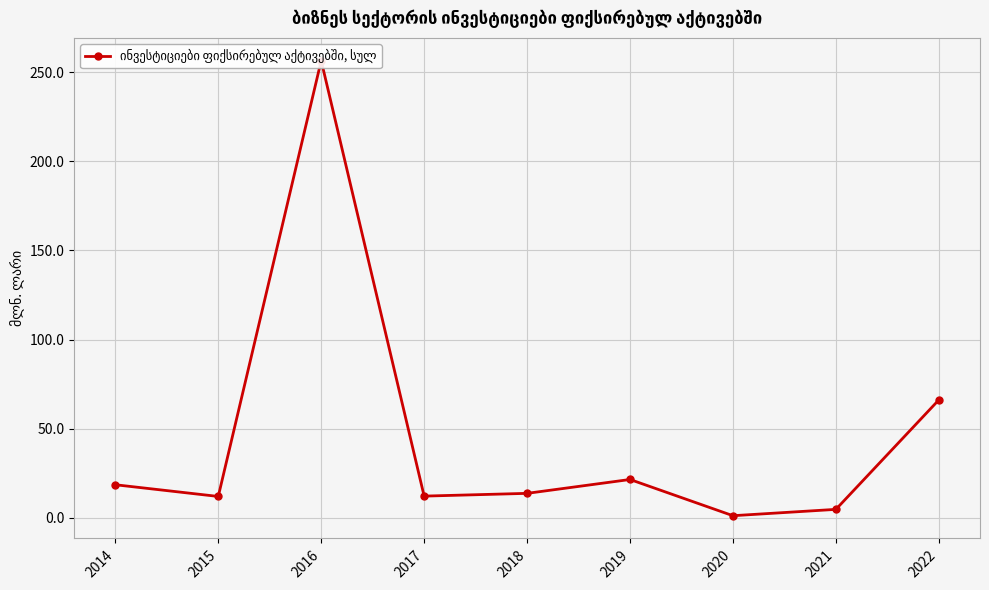

At which category does the data reach its first local valley?

2015